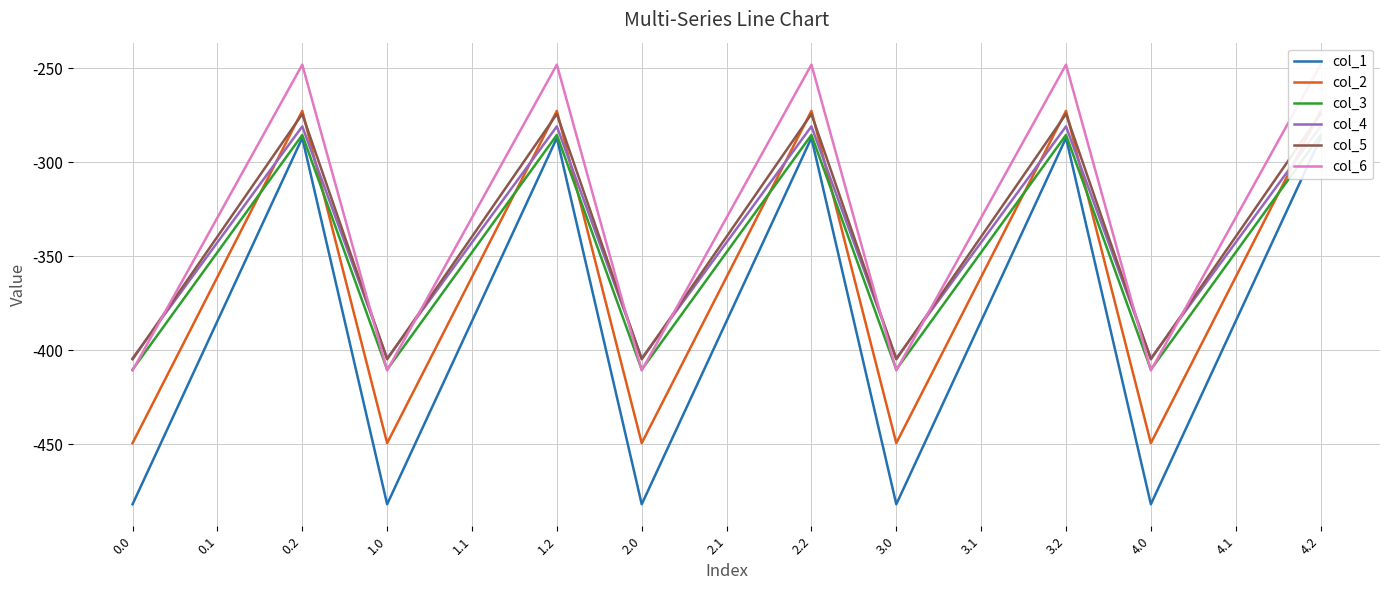

What is the average value of the col_5 series?

-339.6